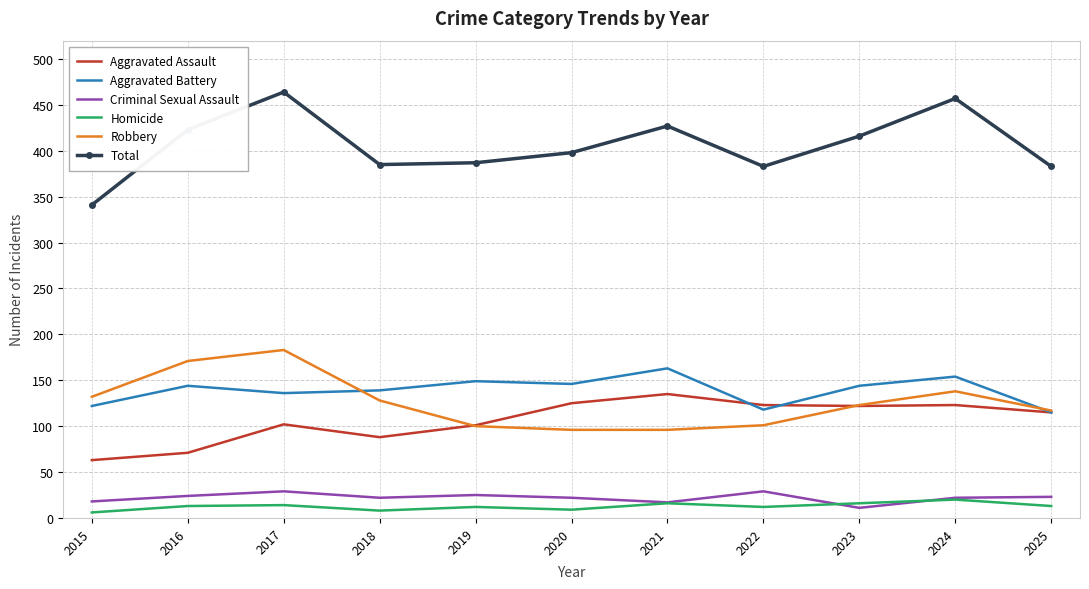

What is the difference between the highest and lowest values at 2021?

411